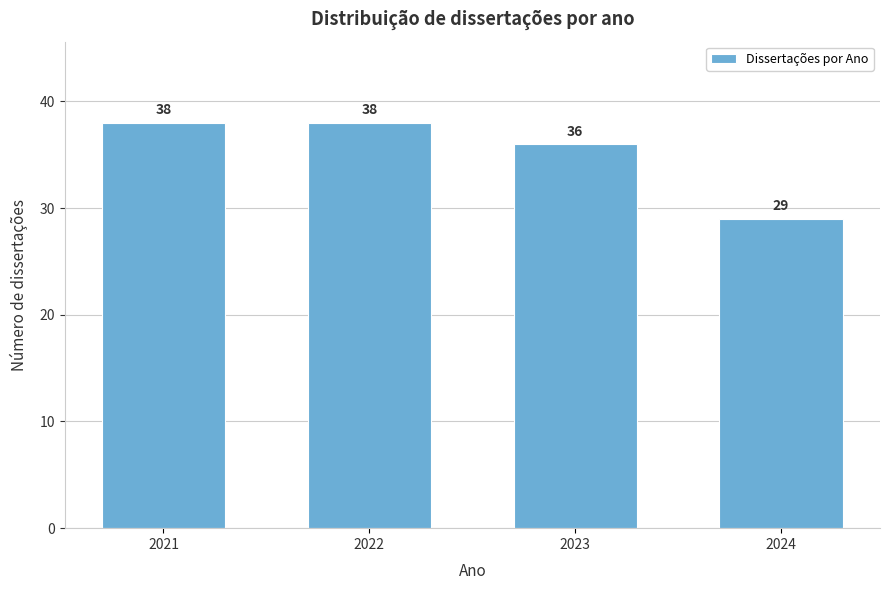

Reading left to right, extract all data points from this chart.

2021=38	2022=38	2023=36	2024=29